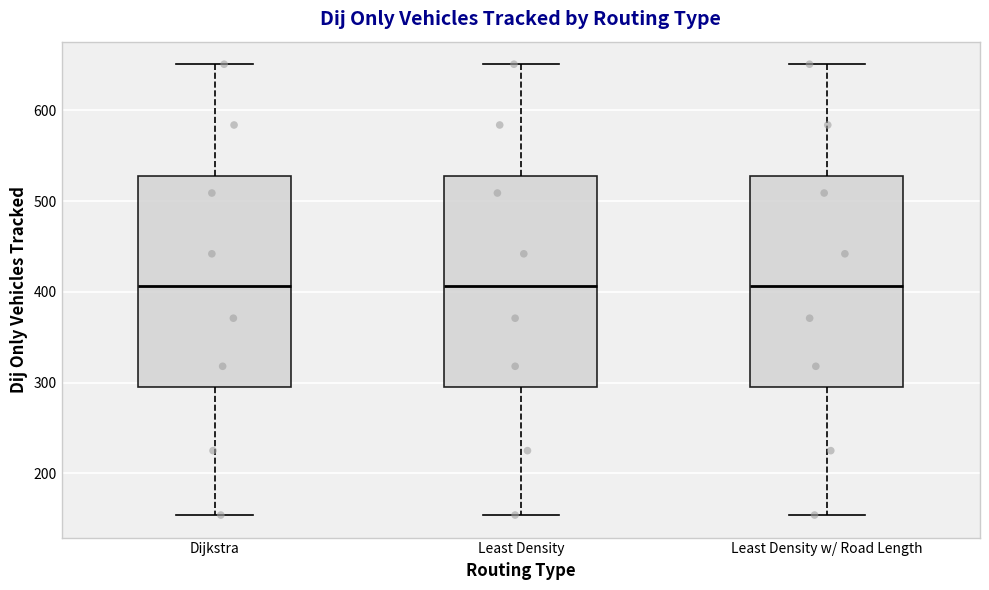

Reading left to right, transcribe this box plot: for each box, give where its median line is, the range the box spans, and where its two whiskers end, as read against the y-axis. The values are not printed on the chart, so give them approximately, as read against the axis.

Dijkstra: median 410, box 290 to 530, whiskers 150 to 650
Least Density: median 410, box 290 to 530, whiskers 150 to 650
Least Density w/ Road Length: median 410, box 290 to 530, whiskers 150 to 650